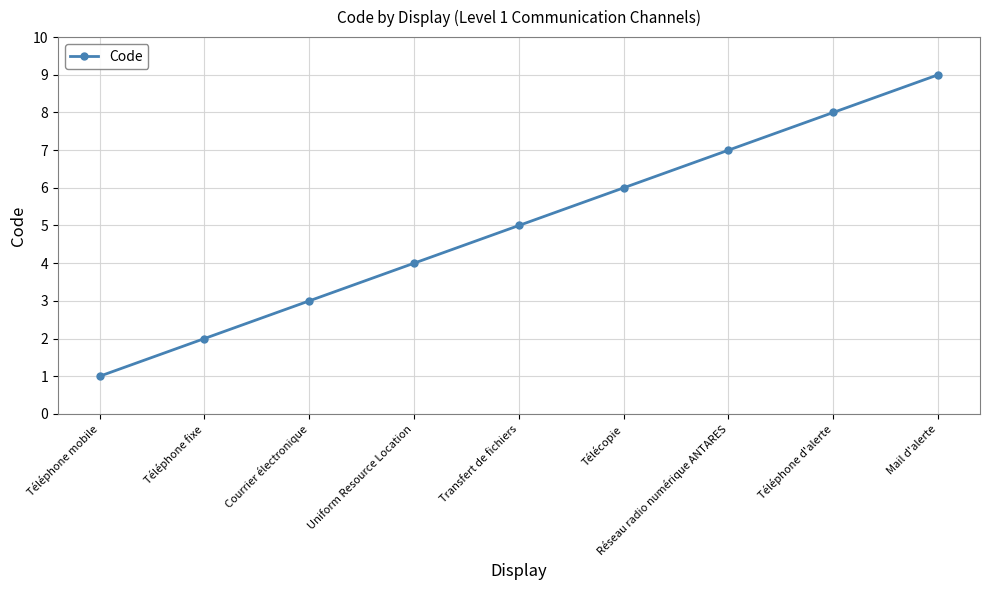

How many data points does each series have?

9